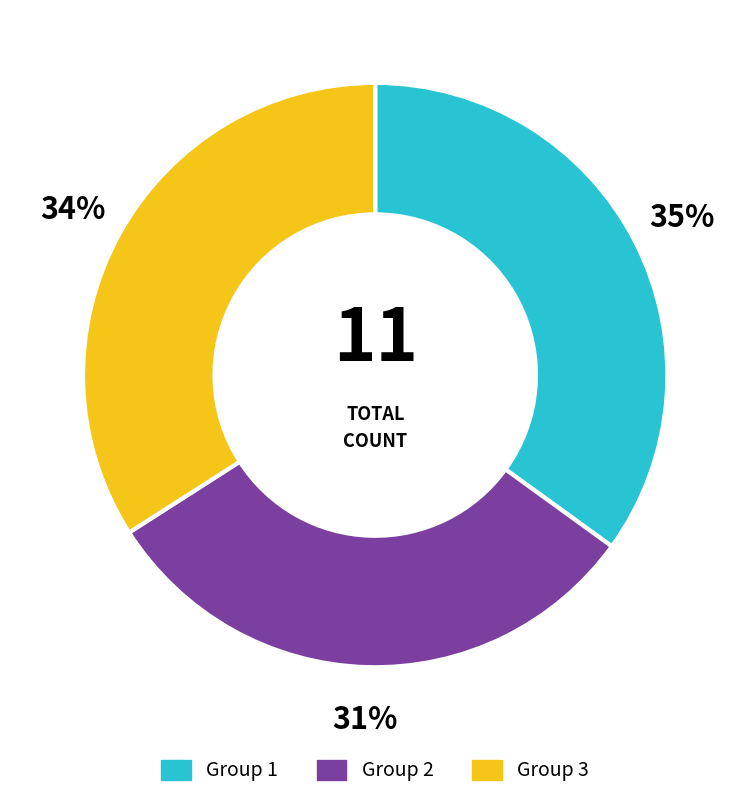

Which slice is the largest?

Group 1